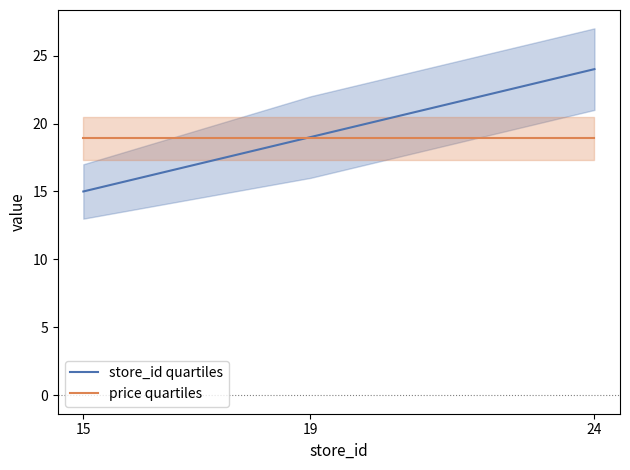

Where does the store_id quartiles series first go above 19?

24